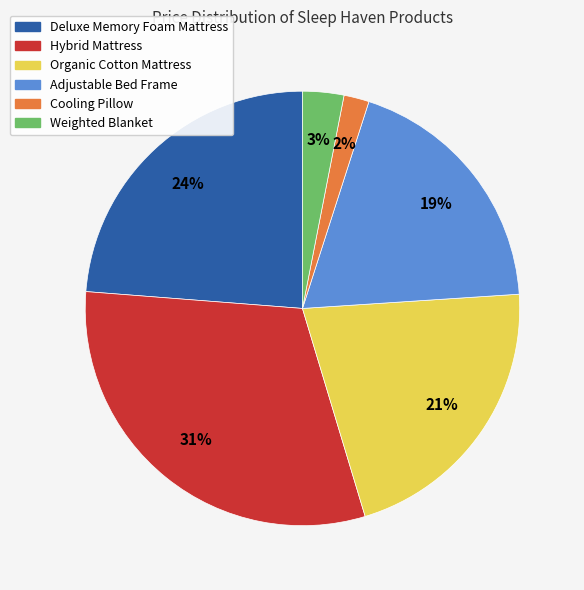

To the nearest percent, what is the difference between the largest and smallest slice percentages?

29%